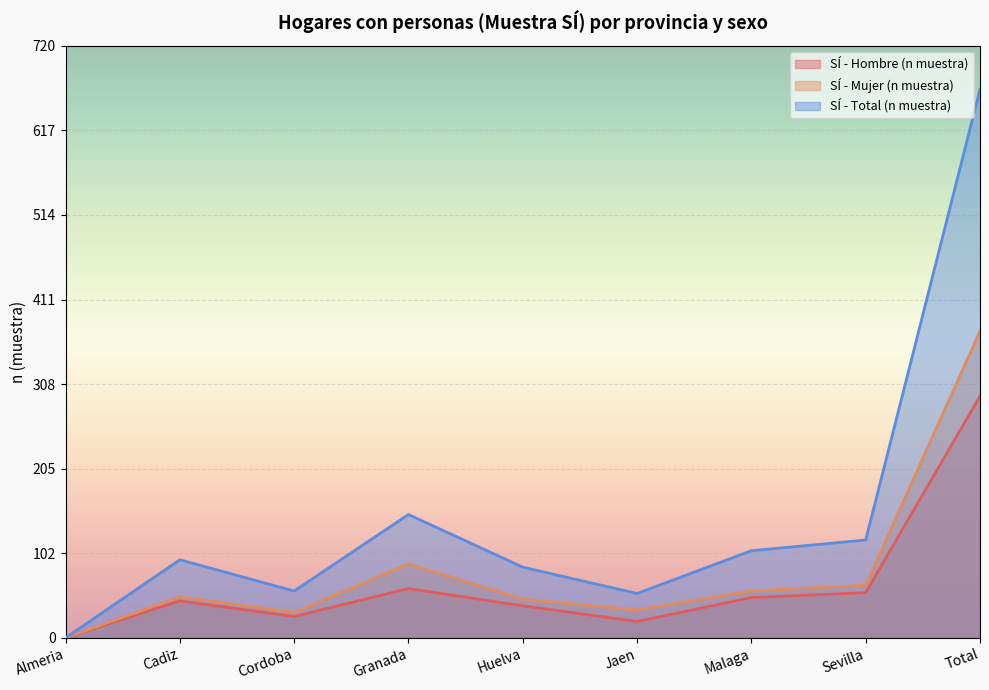

At which category is the sum across all series the highest?

Total